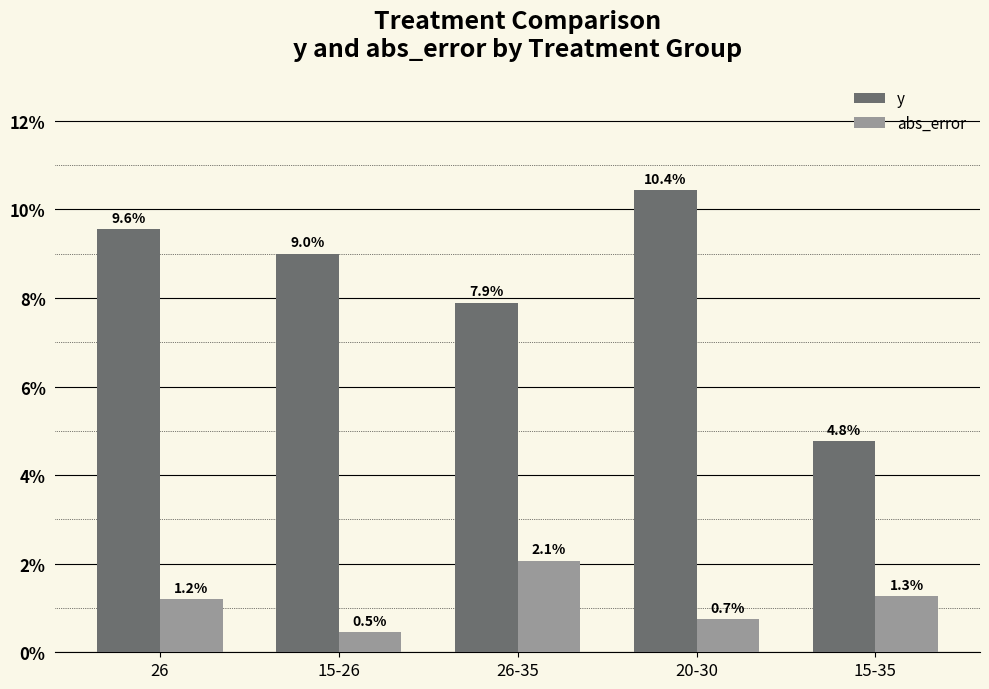

What is the label of the 4th bar from the right?

15-26